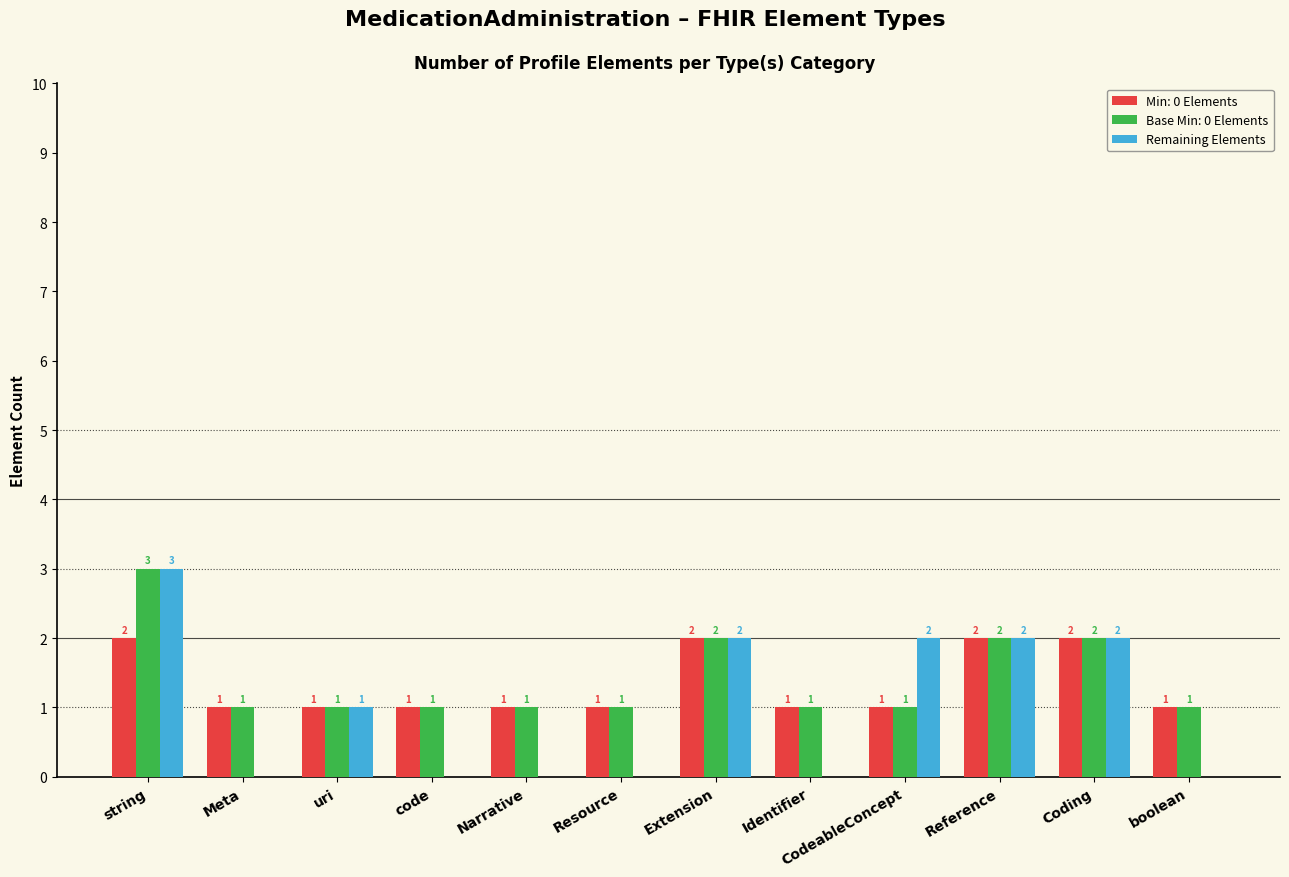

Are the bars grouped side by side (vs. stacked)?

Yes